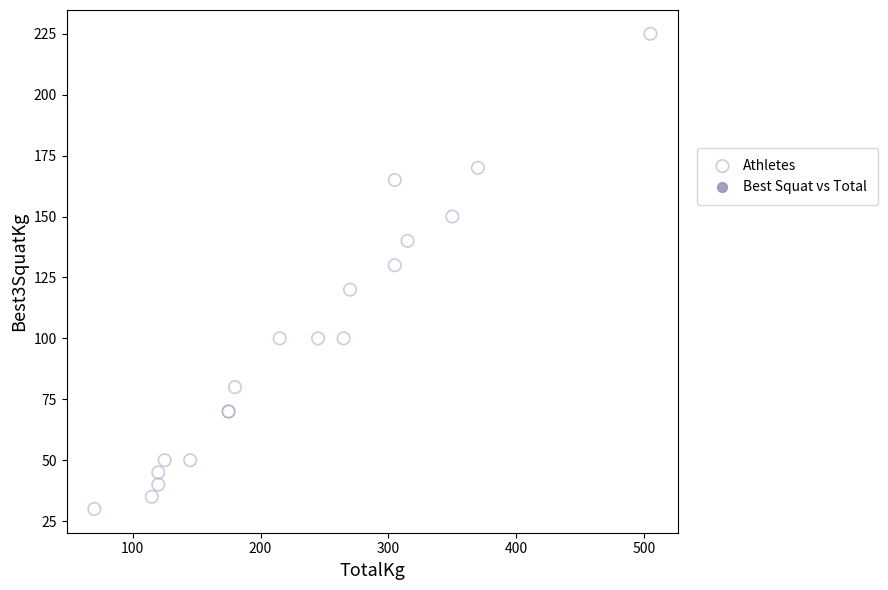

What Y value in the scatter plot is closest to 127?

130